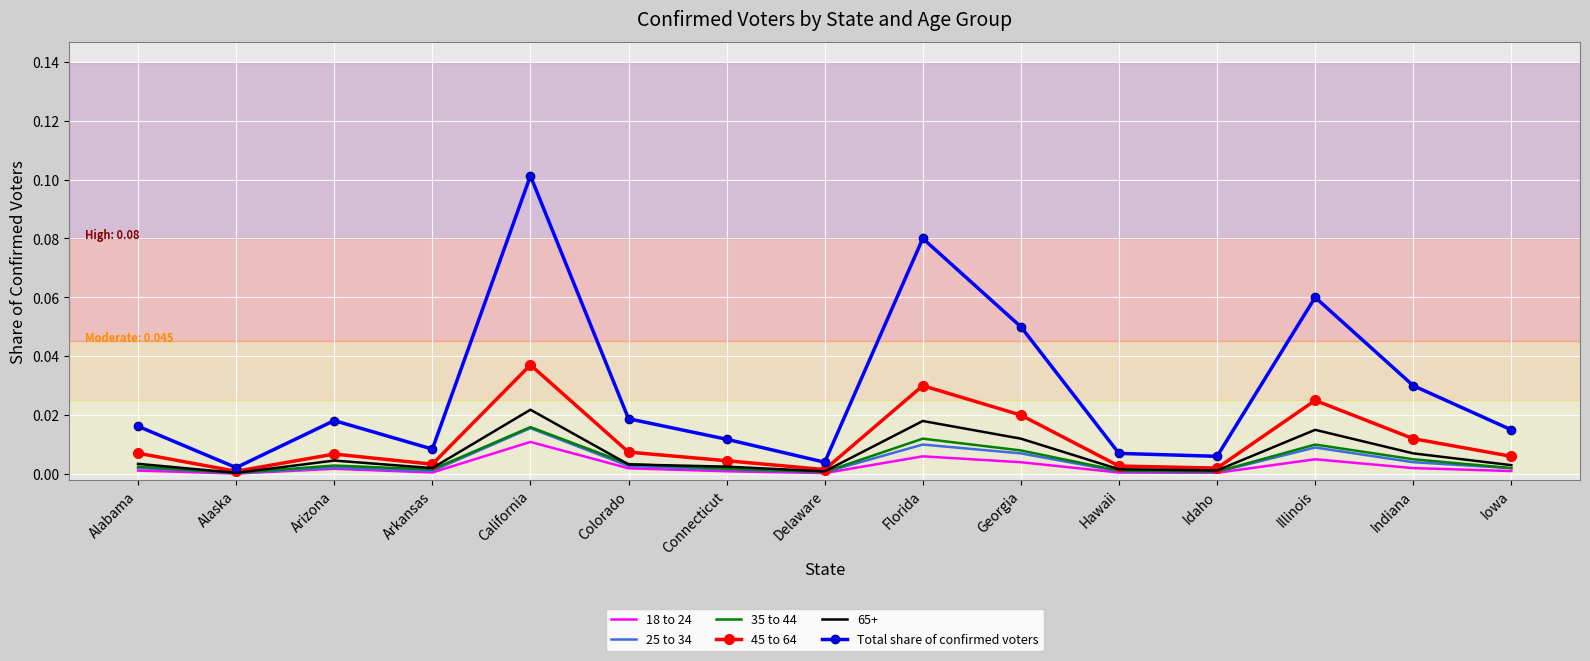

Which category has the highest value in the 25 to 34 series?

California